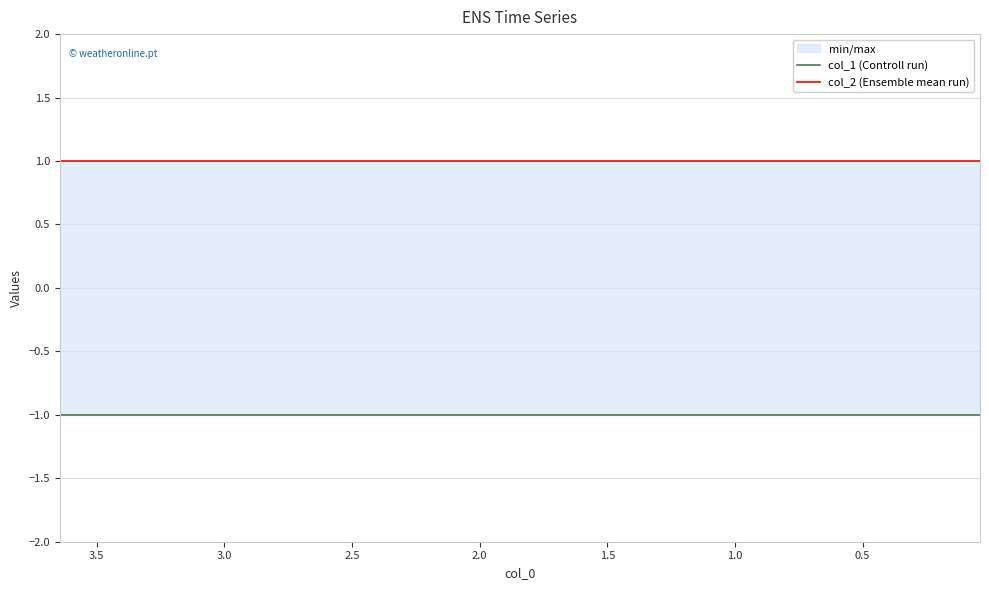

True or false: col_1 (Controll run) and col_2 (Ensemble mean run) intersect in this chart.

False